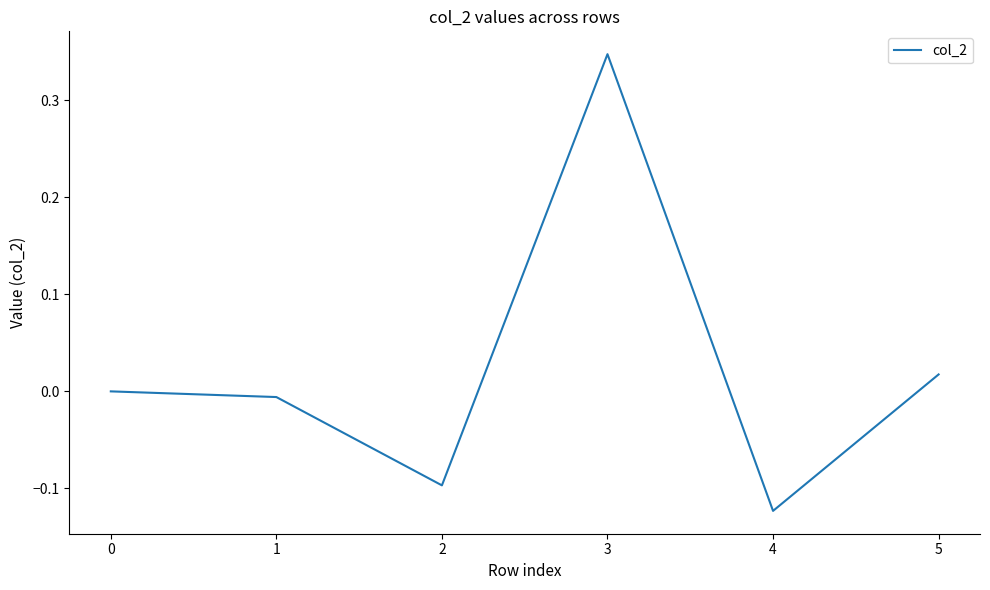

What is the difference between the maximum and minimum values?

0.5